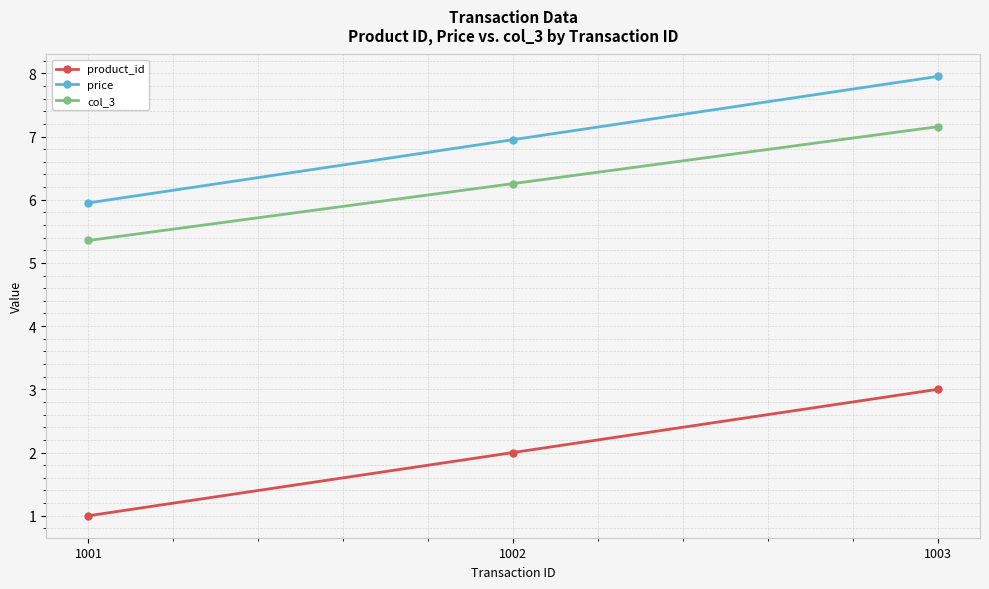

Which series has the largest total across all categories?

price